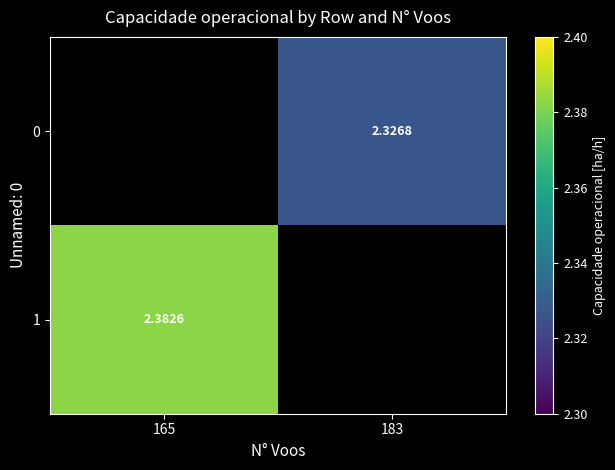

Is the value of 1 at 165 greater than the value of 0 at 183?

Yes